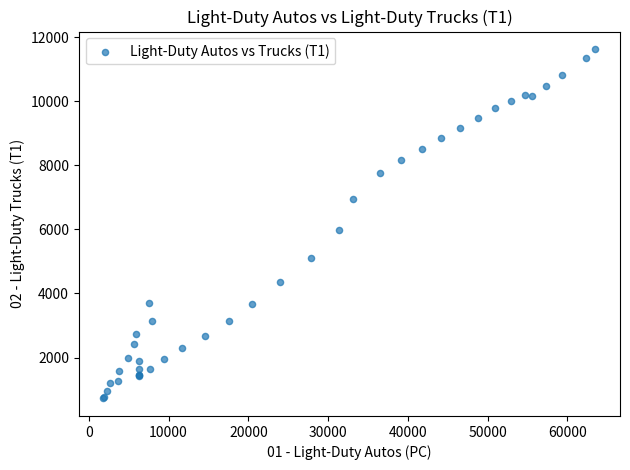

What Y value in the scatter plot is closest to 6173?

5970.9